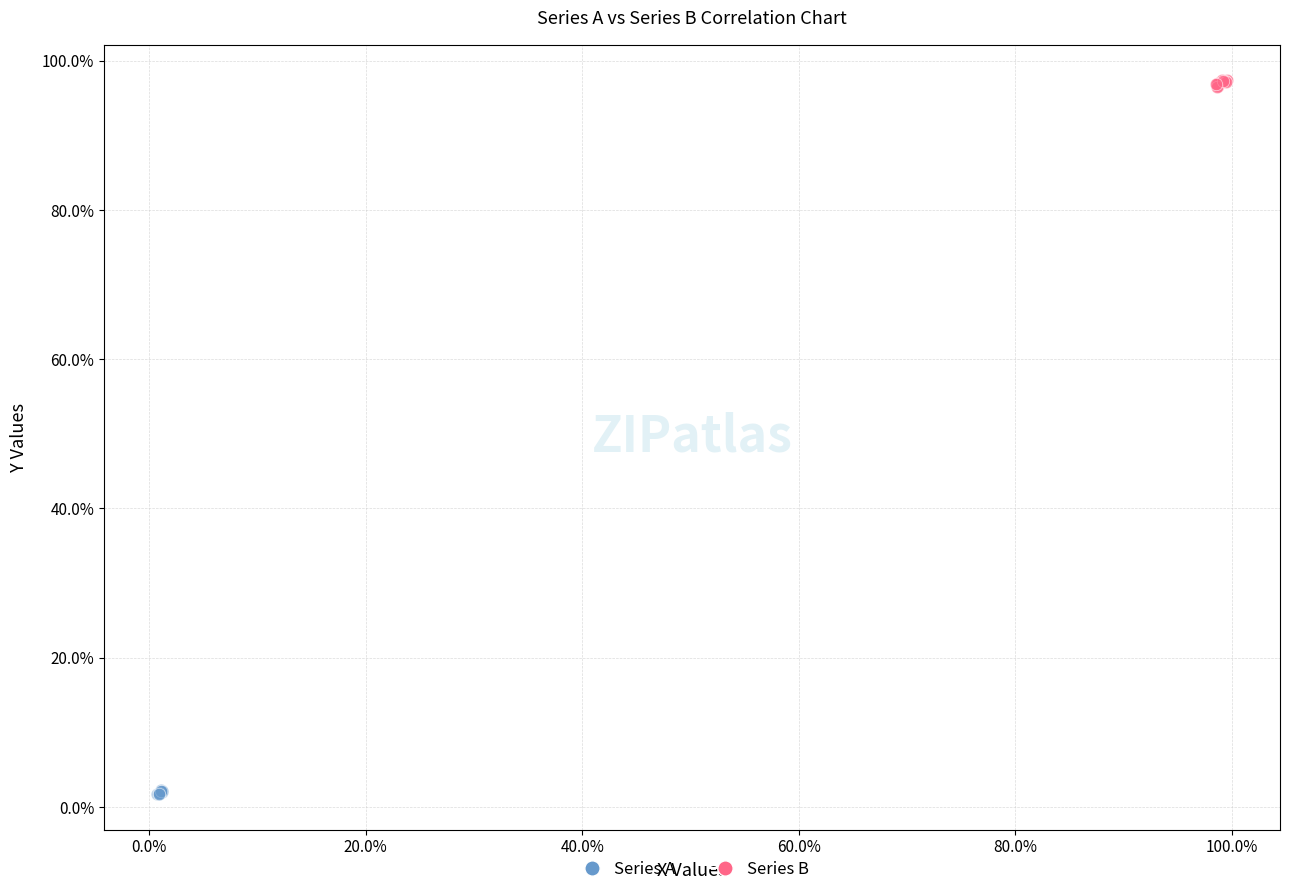

Which series reaches the maximum Y coordinate?

Series B